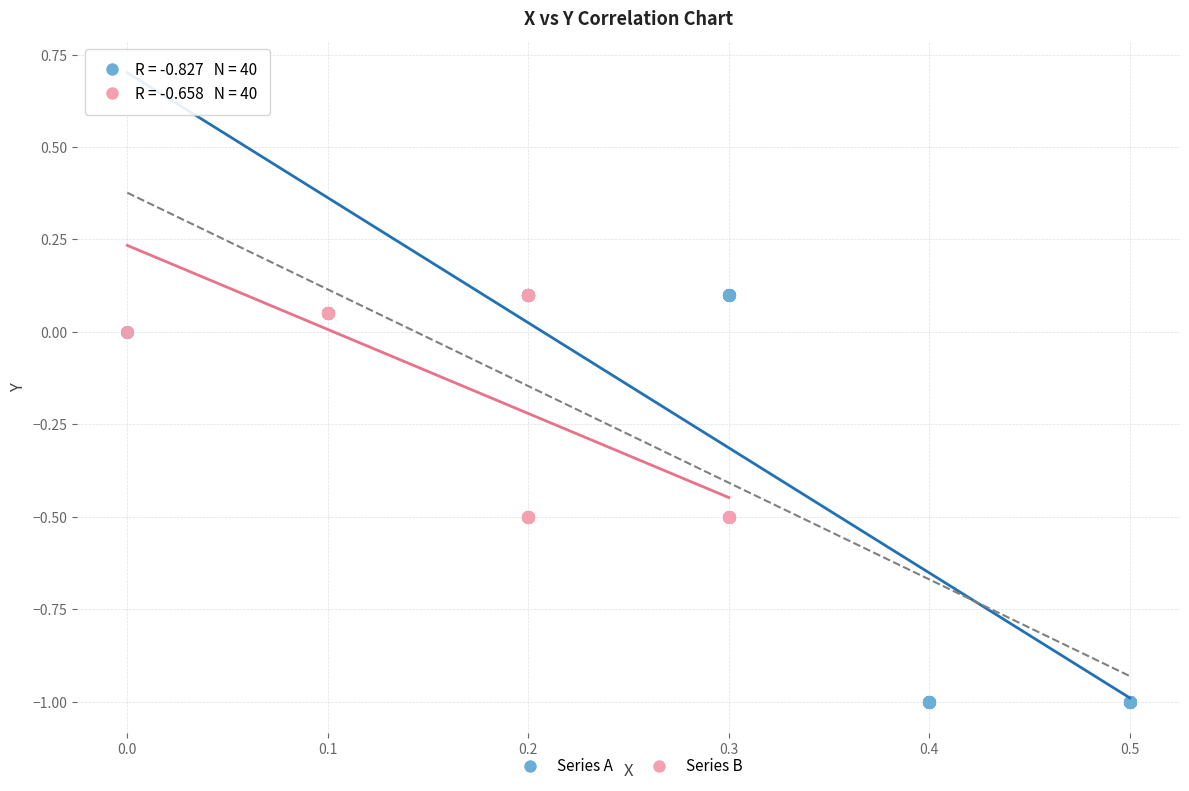

Which series has the widest spread of Y values?

Series A